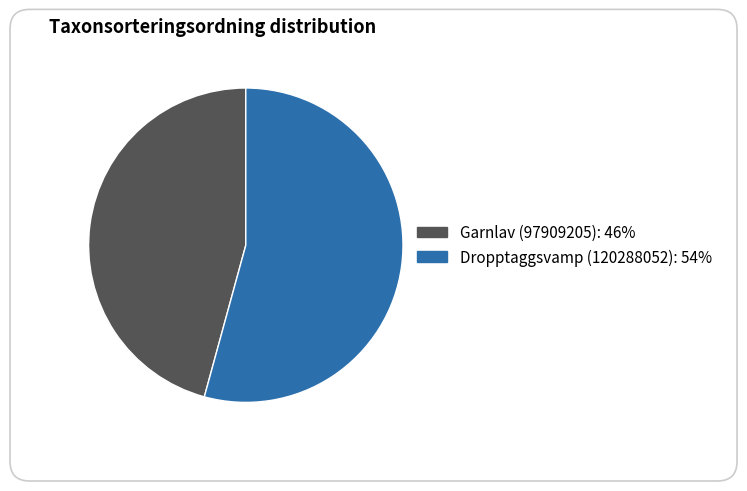

What portion of the pie excludes Dropptaggsvamp (120288052)?

45.7%